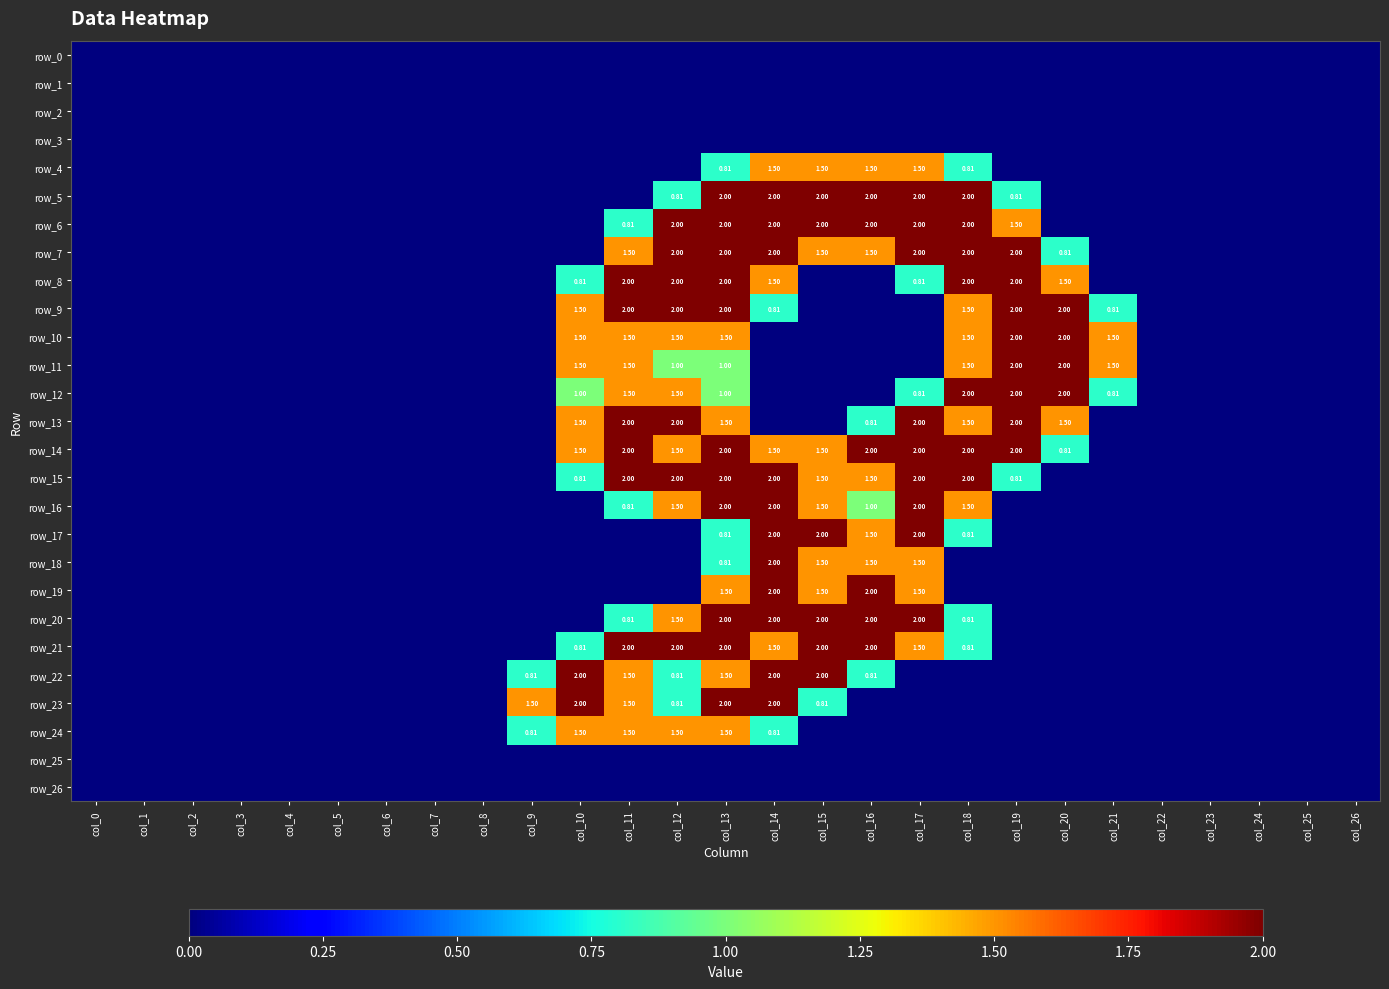

Reading left to right, transcribe all the data shown in this chart.

row_0: col_0=0.0	col_1=0.0	col_2=0.0	col_3=0.0	col_4=0.0	col_5=0.0	col_6=0.0	col_7=0.0	col_8=0.0	col_9=0.0	col_10=0.0	col_11=0.0	col_12=0.0	col_13=0.0	col_14=0.0	col_15=0.0	col_16=0.0	col_17=0.0	col_18=0.0	col_19=0.0	col_20=0.0	col_21=0.0	col_22=0.0	col_23=0.0	col_24=0.0	col_25=0.0	col_26=0.0
row_1: col_0=0.0	col_1=0.0	col_2=0.0	col_3=0.0	col_4=0.0	col_5=0.0	col_6=0.0	col_7=0.0	col_8=0.0	col_9=0.0	col_10=0.0	col_11=0.0	col_12=0.0	col_13=0.0	col_14=0.0	col_15=0.0	col_16=0.0	col_17=0.0	col_18=0.0	col_19=0.0	col_20=0.0	col_21=0.0	col_22=0.0	col_23=0.0	col_24=0.0	col_25=0.0	col_26=0.0
row_2: col_0=0.0	col_1=0.0	col_2=0.0	col_3=0.0	col_4=0.0	col_5=0.0	col_6=0.0	col_7=0.0	col_8=0.0	col_9=0.0	col_10=0.0	col_11=0.0	col_12=0.0	col_13=0.0	col_14=0.0	col_15=0.0	col_16=0.0	col_17=0.0	col_18=0.0	col_19=0.0	col_20=0.0	col_21=0.0	col_22=0.0	col_23=0.0	col_24=0.0	col_25=0.0	col_26=0.0
row_3: col_0=0.0	col_1=0.0	col_2=0.0	col_3=0.0	col_4=0.0	col_5=0.0	col_6=0.0	col_7=0.0	col_8=0.0	col_9=0.0	col_10=0.0	col_11=0.0	col_12=0.0	col_13=0.0	col_14=0.0	col_15=0.0	col_16=0.0	col_17=0.0	col_18=0.0	col_19=0.0	col_20=0.0	col_21=0.0	col_22=0.0	col_23=0.0	col_24=0.0	col_25=0.0	col_26=0.0
row_4: col_0=0.0	col_1=0.0	col_2=0.0	col_3=0.0	col_4=0.0	col_5=0.0	col_6=0.0	col_7=0.0	col_8=0.0	col_9=0.0	col_10=0.0	col_11=0.0	col_12=0.0	col_13=0.8	col_14=1.5	col_15=1.5	col_16=1.5	col_17=1.5	col_18=0.8	col_19=0.0	col_20=0.0	col_21=0.0	col_22=0.0	col_23=0.0	col_24=0.0	col_25=0.0	col_26=0.0
row_5: col_0=0.0	col_1=0.0	col_2=0.0	col_3=0.0	col_4=0.0	col_5=0.0	col_6=0.0	col_7=0.0	col_8=0.0	col_9=0.0	col_10=0.0	col_11=0.0	col_12=0.8	col_13=2.0	col_14=2.0	col_15=2.0	col_16=2.0	col_17=2.0	col_18=2.0	col_19=0.8	col_20=0.0	col_21=0.0	col_22=0.0	col_23=0.0	col_24=0.0	col_25=0.0	col_26=0.0
row_6: col_0=0.0	col_1=0.0	col_2=0.0	col_3=0.0	col_4=0.0	col_5=0.0	col_6=0.0	col_7=0.0	col_8=0.0	col_9=0.0	col_10=0.0	col_11=0.8	col_12=2.0	col_13=2.0	col_14=2.0	col_15=2.0	col_16=2.0	col_17=2.0	col_18=2.0	col_19=1.5	col_20=0.0	col_21=0.0	col_22=0.0	col_23=0.0	col_24=0.0	col_25=0.0	col_26=0.0
row_7: col_0=0.0	col_1=0.0	col_2=0.0	col_3=0.0	col_4=0.0	col_5=0.0	col_6=0.0	col_7=0.0	col_8=0.0	col_9=0.0	col_10=0.0	col_11=1.5	col_12=2.0	col_13=2.0	col_14=2.0	col_15=1.5	col_16=1.5	col_17=2.0	col_18=2.0	col_19=2.0	col_20=0.8	col_21=0.0	col_22=0.0	col_23=0.0	col_24=0.0	col_25=0.0	col_26=0.0
row_8: col_0=0.0	col_1=0.0	col_2=0.0	col_3=0.0	col_4=0.0	col_5=0.0	col_6=0.0	col_7=0.0	col_8=0.0	col_9=0.0	col_10=0.8	col_11=2.0	col_12=2.0	col_13=2.0	col_14=1.5	col_15=0.0	col_16=0.0	col_17=0.8	col_18=2.0	col_19=2.0	col_20=1.5	col_21=0.0	col_22=0.0	col_23=0.0	col_24=0.0	col_25=0.0	col_26=0.0
row_9: col_0=0.0	col_1=0.0	col_2=0.0	col_3=0.0	col_4=0.0	col_5=0.0	col_6=0.0	col_7=0.0	col_8=0.0	col_9=0.0	col_10=1.5	col_11=2.0	col_12=2.0	col_13=2.0	col_14=0.8	col_15=0.0	col_16=0.0	col_17=0.0	col_18=1.5	col_19=2.0	col_20=2.0	col_21=0.8	col_22=0.0	col_23=0.0	col_24=0.0	col_25=0.0	col_26=0.0
row_10: col_0=0.0	col_1=0.0	col_2=0.0	col_3=0.0	col_4=0.0	col_5=0.0	col_6=0.0	col_7=0.0	col_8=0.0	col_9=0.0	col_10=1.5	col_11=1.5	col_12=1.5	col_13=1.5	col_14=0.0	col_15=0.0	col_16=0.0	col_17=0.0	col_18=1.5	col_19=2.0	col_20=2.0	col_21=1.5	col_22=0.0	col_23=0.0	col_24=0.0	col_25=0.0	col_26=0.0
row_11: col_0=0.0	col_1=0.0	col_2=0.0	col_3=0.0	col_4=0.0	col_5=0.0	col_6=0.0	col_7=0.0	col_8=0.0	col_9=0.0	col_10=1.5	col_11=1.5	col_12=1.0	col_13=1.0	col_14=0.0	col_15=0.0	col_16=0.0	col_17=0.0	col_18=1.5	col_19=2.0	col_20=2.0	col_21=1.5	col_22=0.0	col_23=0.0	col_24=0.0	col_25=0.0	col_26=0.0
row_12: col_0=0.0	col_1=0.0	col_2=0.0	col_3=0.0	col_4=0.0	col_5=0.0	col_6=0.0	col_7=0.0	col_8=0.0	col_9=0.0	col_10=1.0	col_11=1.5	col_12=1.5	col_13=1.0	col_14=0.0	col_15=0.0	col_16=0.0	col_17=0.8	col_18=2.0	col_19=2.0	col_20=2.0	col_21=0.8	col_22=0.0	col_23=0.0	col_24=0.0	col_25=0.0	col_26=0.0
row_13: col_0=0.0	col_1=0.0	col_2=0.0	col_3=0.0	col_4=0.0	col_5=0.0	col_6=0.0	col_7=0.0	col_8=0.0	col_9=0.0	col_10=1.5	col_11=2.0	col_12=2.0	col_13=1.5	col_14=0.0	col_15=0.0	col_16=0.8	col_17=2.0	col_18=1.5	col_19=2.0	col_20=1.5	col_21=0.0	col_22=0.0	col_23=0.0	col_24=0.0	col_25=0.0	col_26=0.0
row_14: col_0=0.0	col_1=0.0	col_2=0.0	col_3=0.0	col_4=0.0	col_5=0.0	col_6=0.0	col_7=0.0	col_8=0.0	col_9=0.0	col_10=1.5	col_11=2.0	col_12=1.5	col_13=2.0	col_14=1.5	col_15=1.5	col_16=2.0	col_17=2.0	col_18=2.0	col_19=2.0	col_20=0.8	col_21=0.0	col_22=0.0	col_23=0.0	col_24=0.0	col_25=0.0	col_26=0.0
row_15: col_0=0.0	col_1=0.0	col_2=0.0	col_3=0.0	col_4=0.0	col_5=0.0	col_6=0.0	col_7=0.0	col_8=0.0	col_9=0.0	col_10=0.8	col_11=2.0	col_12=2.0	col_13=2.0	col_14=2.0	col_15=1.5	col_16=1.5	col_17=2.0	col_18=2.0	col_19=0.8	col_20=0.0	col_21=0.0	col_22=0.0	col_23=0.0	col_24=0.0	col_25=0.0	col_26=0.0
row_16: col_0=0.0	col_1=0.0	col_2=0.0	col_3=0.0	col_4=0.0	col_5=0.0	col_6=0.0	col_7=0.0	col_8=0.0	col_9=0.0	col_10=0.0	col_11=0.8	col_12=1.5	col_13=2.0	col_14=2.0	col_15=1.5	col_16=1.0	col_17=2.0	col_18=1.5	col_19=0.0	col_20=0.0	col_21=0.0	col_22=0.0	col_23=0.0	col_24=0.0	col_25=0.0	col_26=0.0
row_17: col_0=0.0	col_1=0.0	col_2=0.0	col_3=0.0	col_4=0.0	col_5=0.0	col_6=0.0	col_7=0.0	col_8=0.0	col_9=0.0	col_10=0.0	col_11=0.0	col_12=0.0	col_13=0.8	col_14=2.0	col_15=2.0	col_16=1.5	col_17=2.0	col_18=0.8	col_19=0.0	col_20=0.0	col_21=0.0	col_22=0.0	col_23=0.0	col_24=0.0	col_25=0.0	col_26=0.0
row_18: col_0=0.0	col_1=0.0	col_2=0.0	col_3=0.0	col_4=0.0	col_5=0.0	col_6=0.0	col_7=0.0	col_8=0.0	col_9=0.0	col_10=0.0	col_11=0.0	col_12=0.0	col_13=0.8	col_14=2.0	col_15=1.5	col_16=1.5	col_17=1.5	col_18=0.0	col_19=0.0	col_20=0.0	col_21=0.0	col_22=0.0	col_23=0.0	col_24=0.0	col_25=0.0	col_26=0.0
row_19: col_0=0.0	col_1=0.0	col_2=0.0	col_3=0.0	col_4=0.0	col_5=0.0	col_6=0.0	col_7=0.0	col_8=0.0	col_9=0.0	col_10=0.0	col_11=0.0	col_12=0.0	col_13=1.5	col_14=2.0	col_15=1.5	col_16=2.0	col_17=1.5	col_18=0.0	col_19=0.0	col_20=0.0	col_21=0.0	col_22=0.0	col_23=0.0	col_24=0.0	col_25=0.0	col_26=0.0
row_20: col_0=0.0	col_1=0.0	col_2=0.0	col_3=0.0	col_4=0.0	col_5=0.0	col_6=0.0	col_7=0.0	col_8=0.0	col_9=0.0	col_10=0.0	col_11=0.8	col_12=1.5	col_13=2.0	col_14=2.0	col_15=2.0	col_16=2.0	col_17=2.0	col_18=0.8	col_19=0.0	col_20=0.0	col_21=0.0	col_22=0.0	col_23=0.0	col_24=0.0	col_25=0.0	col_26=0.0
row_21: col_0=0.0	col_1=0.0	col_2=0.0	col_3=0.0	col_4=0.0	col_5=0.0	col_6=0.0	col_7=0.0	col_8=0.0	col_9=0.0	col_10=0.8	col_11=2.0	col_12=2.0	col_13=2.0	col_14=1.5	col_15=2.0	col_16=2.0	col_17=1.5	col_18=0.8	col_19=0.0	col_20=0.0	col_21=0.0	col_22=0.0	col_23=0.0	col_24=0.0	col_25=0.0	col_26=0.0
row_22: col_0=0.0	col_1=0.0	col_2=0.0	col_3=0.0	col_4=0.0	col_5=0.0	col_6=0.0	col_7=0.0	col_8=0.0	col_9=0.8	col_10=2.0	col_11=1.5	col_12=0.8	col_13=1.5	col_14=2.0	col_15=2.0	col_16=0.8	col_17=0.0	col_18=0.0	col_19=0.0	col_20=0.0	col_21=0.0	col_22=0.0	col_23=0.0	col_24=0.0	col_25=0.0	col_26=0.0
row_23: col_0=0.0	col_1=0.0	col_2=0.0	col_3=0.0	col_4=0.0	col_5=0.0	col_6=0.0	col_7=0.0	col_8=0.0	col_9=1.5	col_10=2.0	col_11=1.5	col_12=0.8	col_13=2.0	col_14=2.0	col_15=0.8	col_16=0.0	col_17=0.0	col_18=0.0	col_19=0.0	col_20=0.0	col_21=0.0	col_22=0.0	col_23=0.0	col_24=0.0	col_25=0.0	col_26=0.0
row_24: col_0=0.0	col_1=0.0	col_2=0.0	col_3=0.0	col_4=0.0	col_5=0.0	col_6=0.0	col_7=0.0	col_8=0.0	col_9=0.8	col_10=1.5	col_11=1.5	col_12=1.5	col_13=1.5	col_14=0.8	col_15=0.0	col_16=0.0	col_17=0.0	col_18=0.0	col_19=0.0	col_20=0.0	col_21=0.0	col_22=0.0	col_23=0.0	col_24=0.0	col_25=0.0	col_26=0.0
row_25: col_0=0.0	col_1=0.0	col_2=0.0	col_3=0.0	col_4=0.0	col_5=0.0	col_6=0.0	col_7=0.0	col_8=0.0	col_9=0.0	col_10=0.0	col_11=0.0	col_12=0.0	col_13=0.0	col_14=0.0	col_15=0.0	col_16=0.0	col_17=0.0	col_18=0.0	col_19=0.0	col_20=0.0	col_21=0.0	col_22=0.0	col_23=0.0	col_24=0.0	col_25=0.0	col_26=0.0
row_26: col_0=0.0	col_1=0.0	col_2=0.0	col_3=0.0	col_4=0.0	col_5=0.0	col_6=0.0	col_7=0.0	col_8=0.0	col_9=0.0	col_10=0.0	col_11=0.0	col_12=0.0	col_13=0.0	col_14=0.0	col_15=0.0	col_16=0.0	col_17=0.0	col_18=0.0	col_19=0.0	col_20=0.0	col_21=0.0	col_22=0.0	col_23=0.0	col_24=0.0	col_25=0.0	col_26=0.0